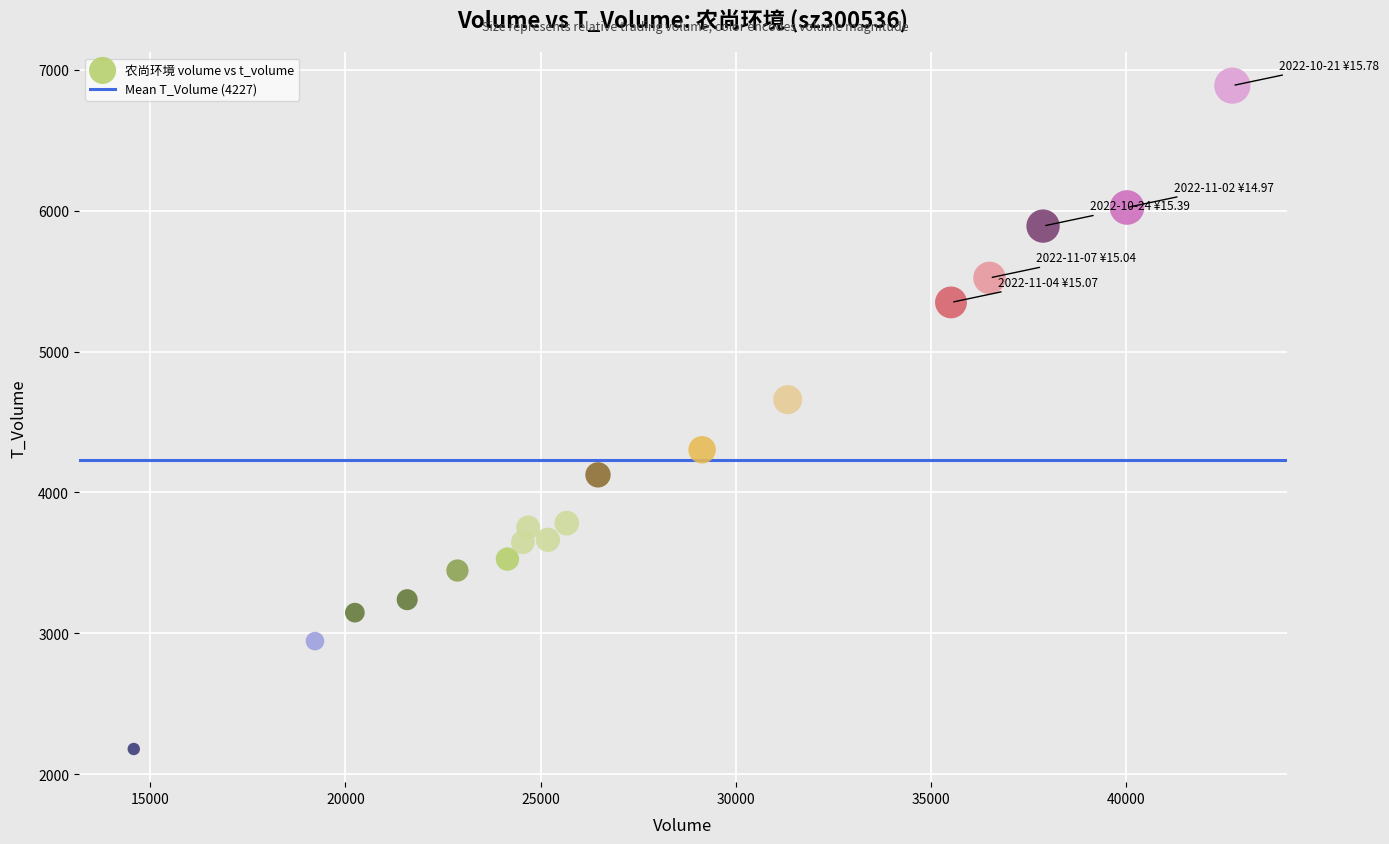

What is the range of X values (max minus min)?

28142